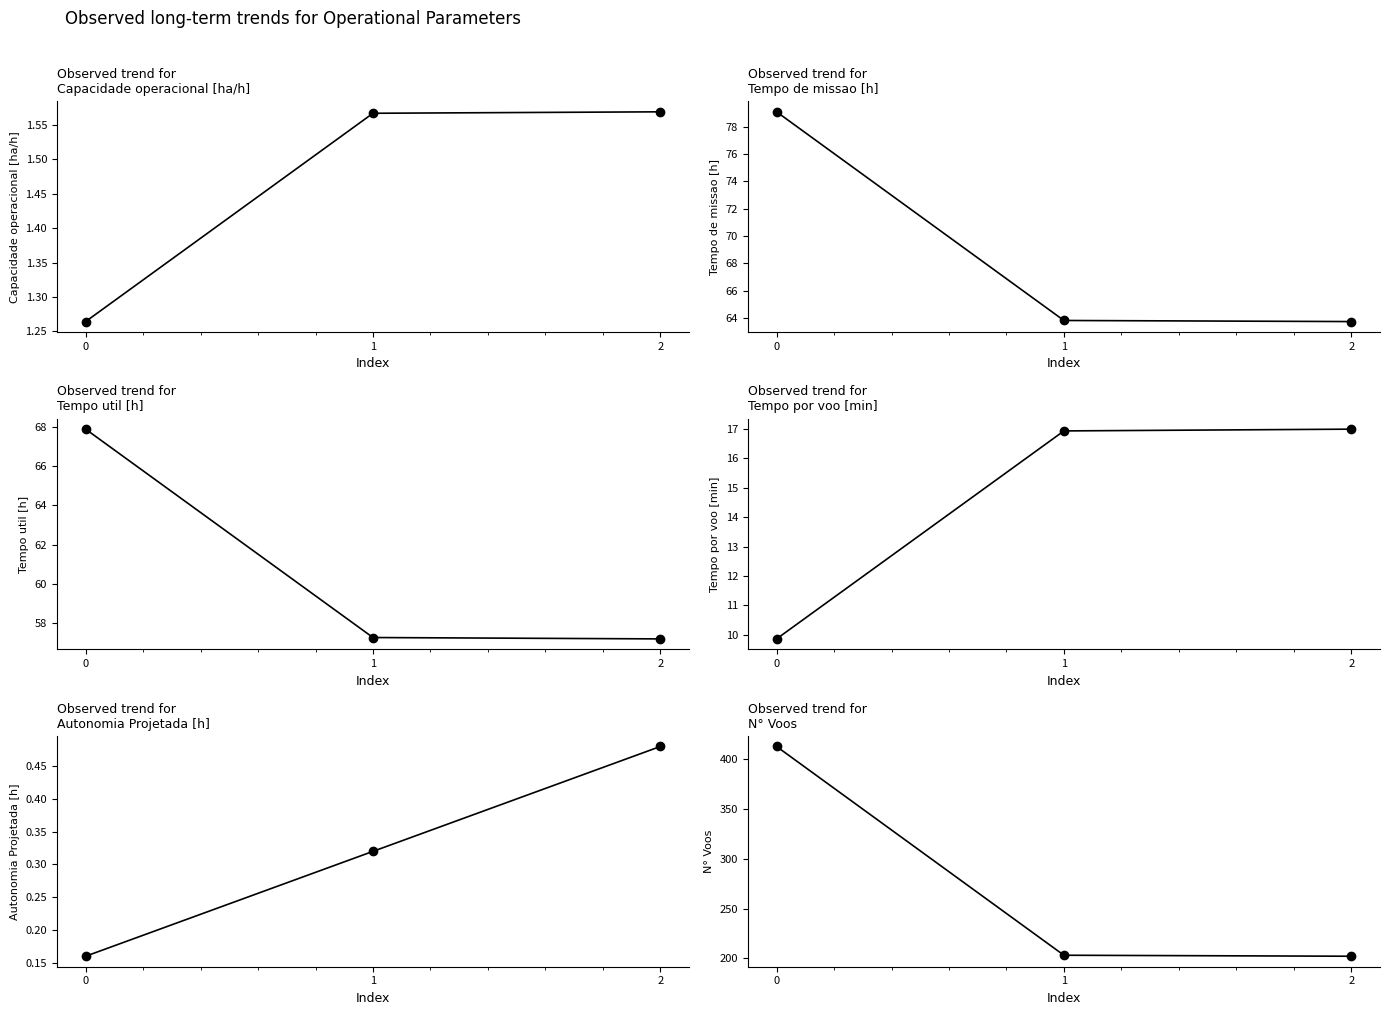

What are all the series names shown in the legend?

Capacidade operacional [ha/h], Tempo de missao [h], Tempo util [h], Tempo por voo [min], Autonomia Projetada [h], N° Voos